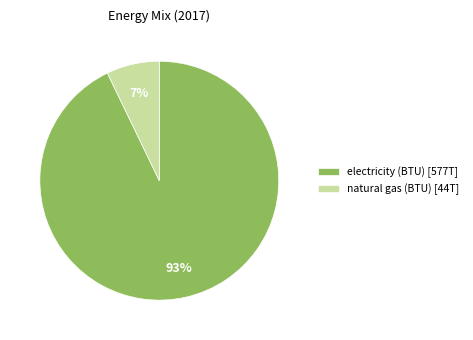

Which slice is the largest?

electricity (BTU)